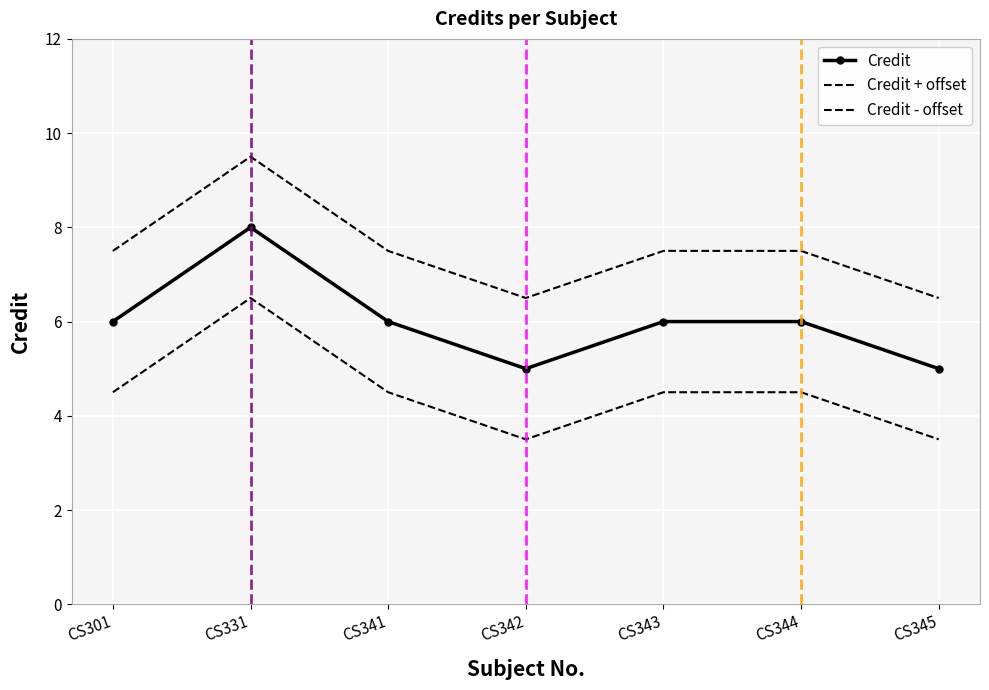

The Credit series shows 6.0 at CS341. True or false?

True